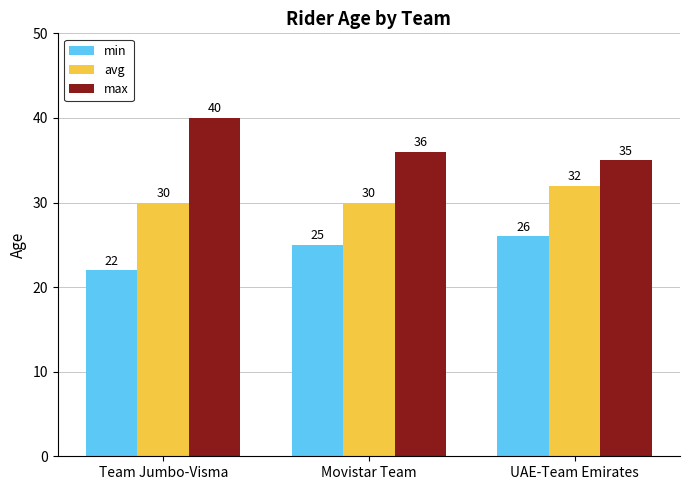

What position from the right is Team Jumbo-Visma?

3